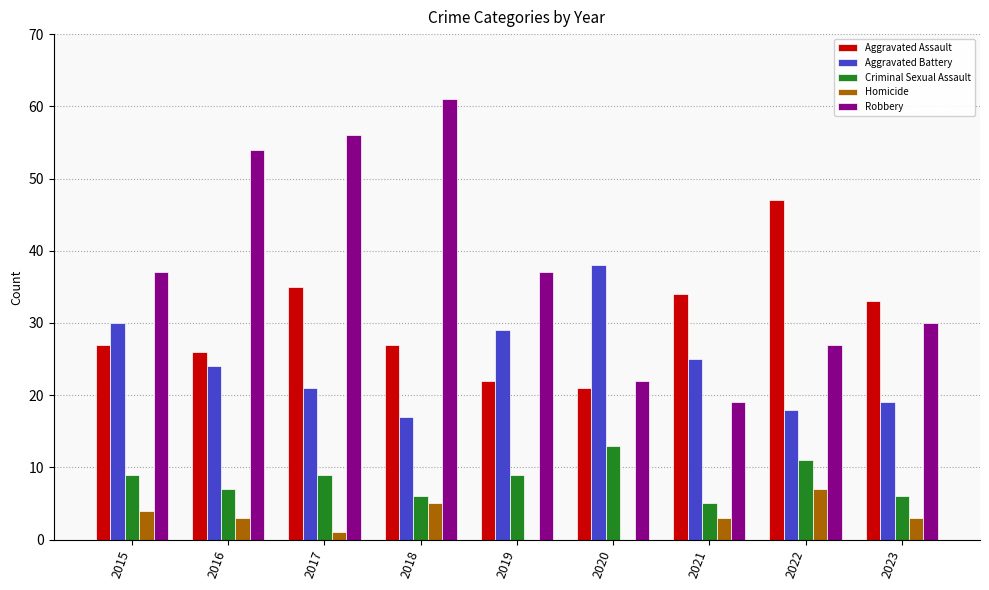

The Homicide series shows 4 at 2015. True or false?

True